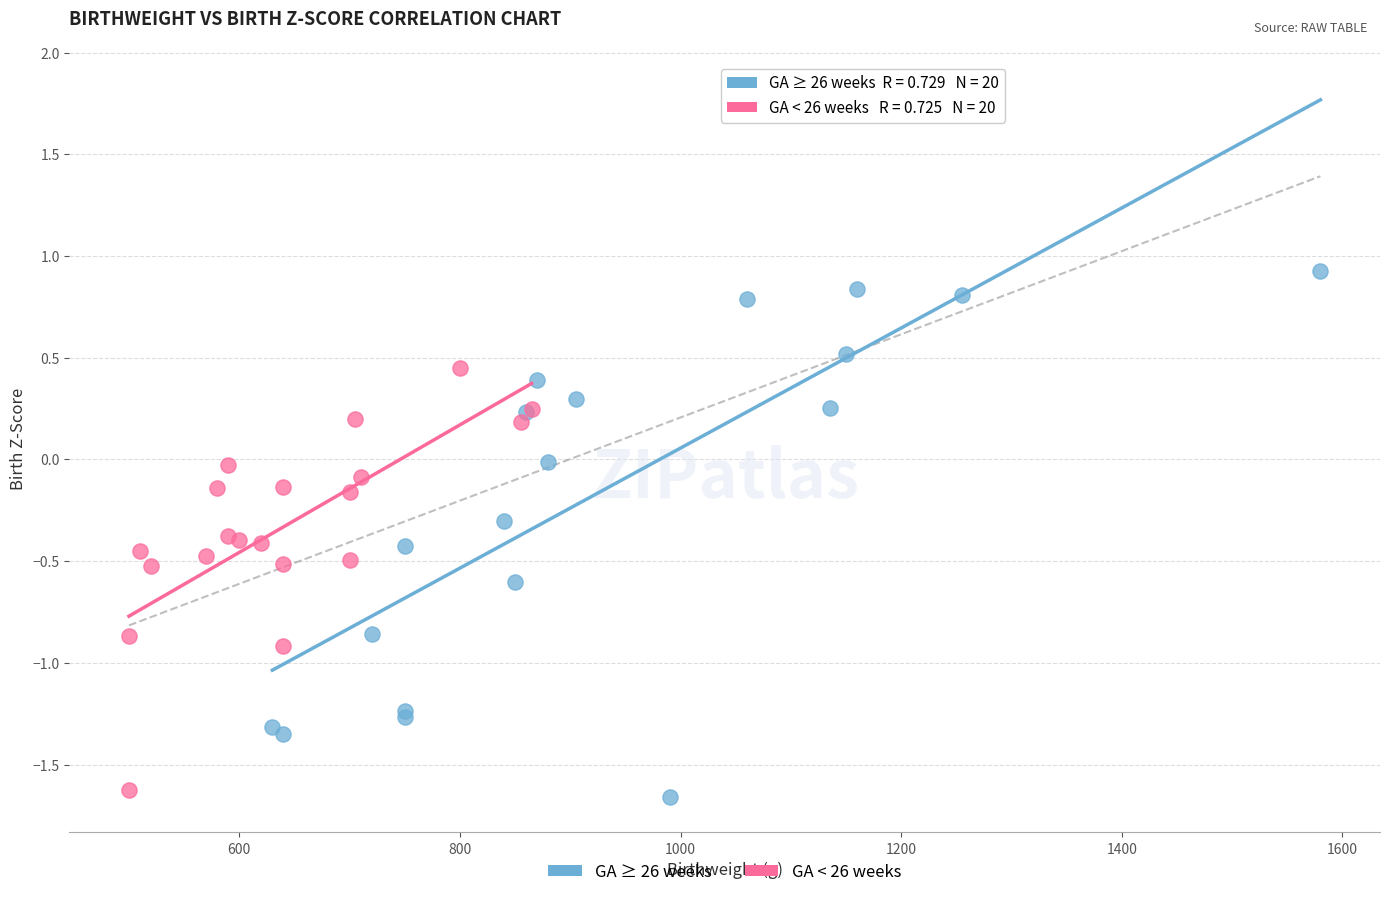

Which series reaches the maximum Y coordinate?

GA ≥ 26 weeks